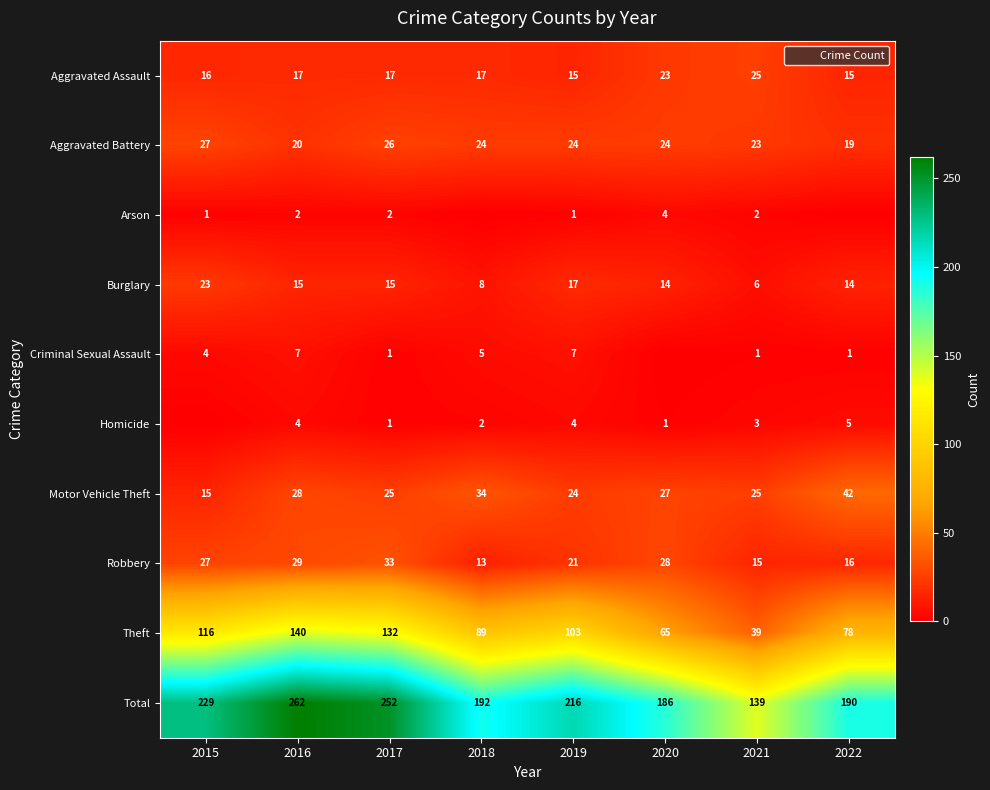

How many Aggravated Assault values are between 16 and 23?

5